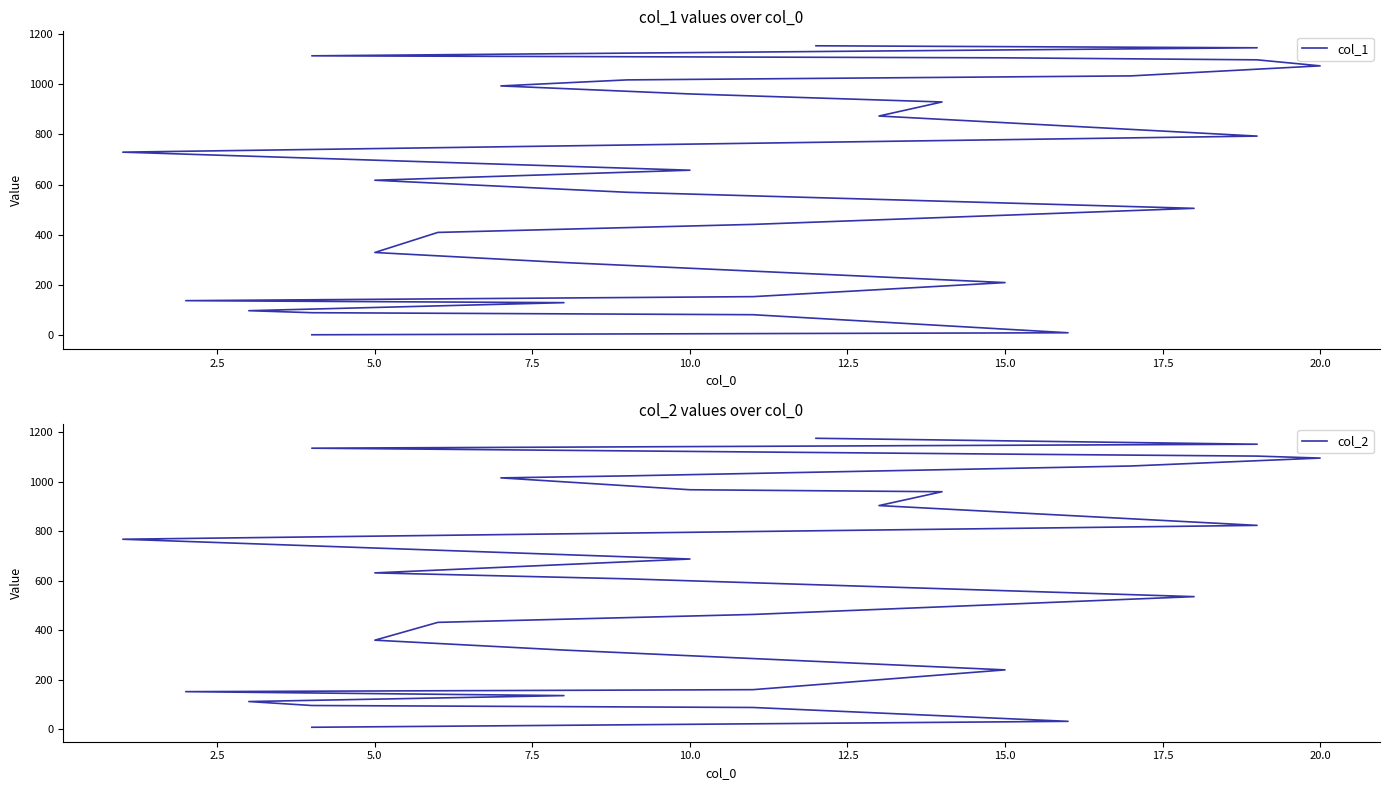

True or false: col_2 and col_1 intersect in this chart.

False